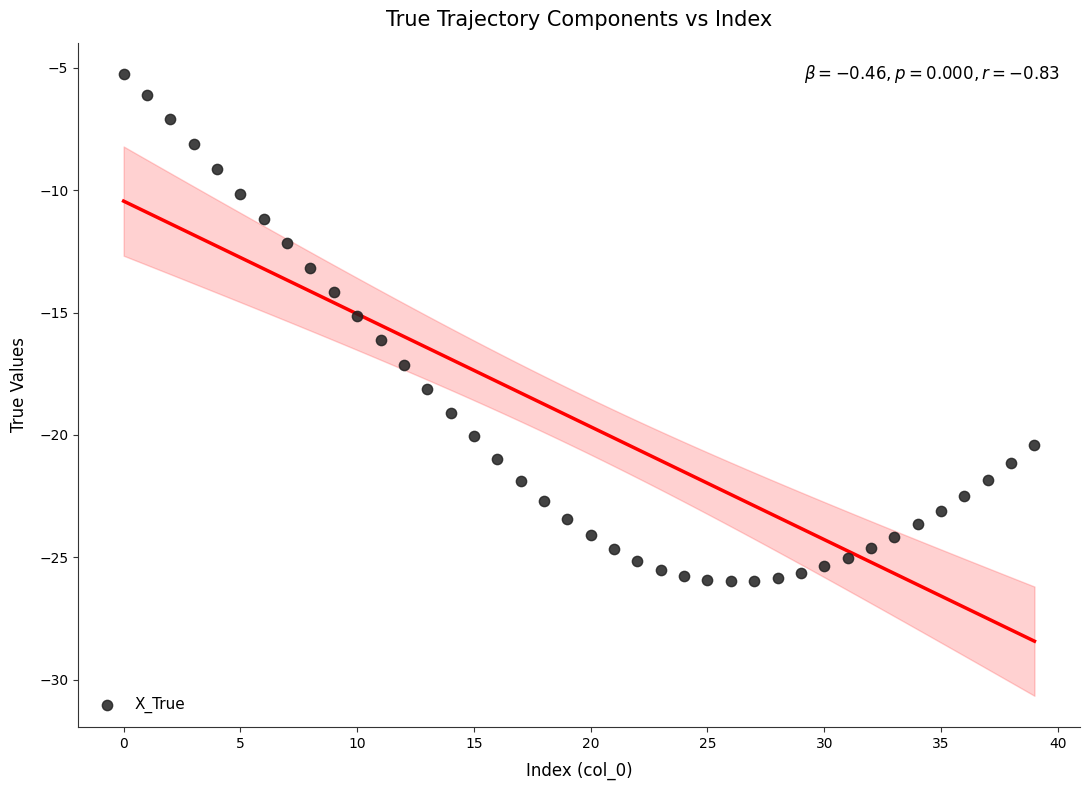

What is the range of Y values (max minus min)?

20.7